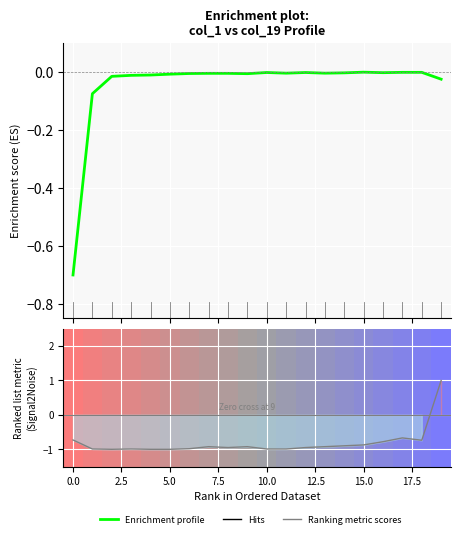

What is the minimum value shown in the chart?

-0.7